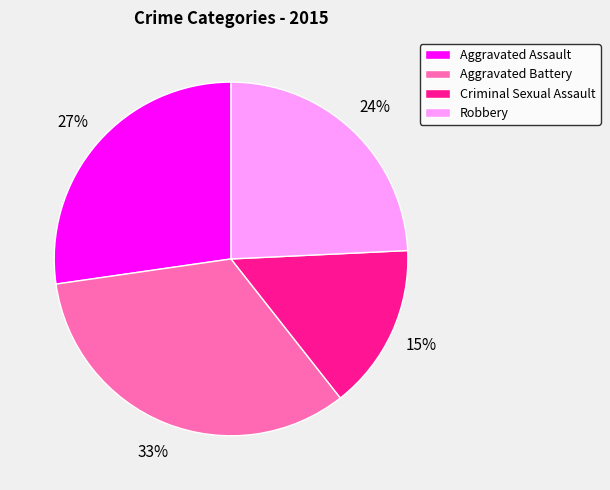

To the nearest percent, what is the difference between the Robbery and Aggravated Battery slice percentages?

9%